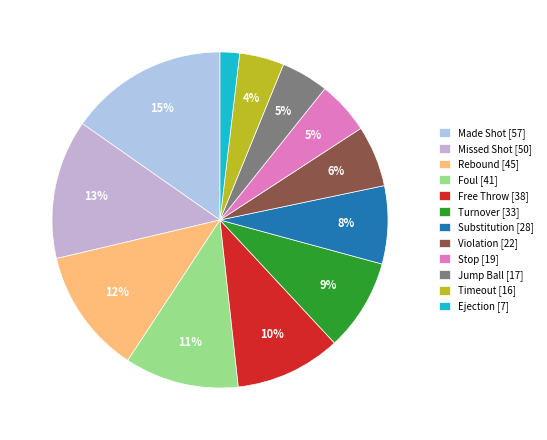

To the nearest percent, what is the difference between the largest and smallest slice percentages?

13%